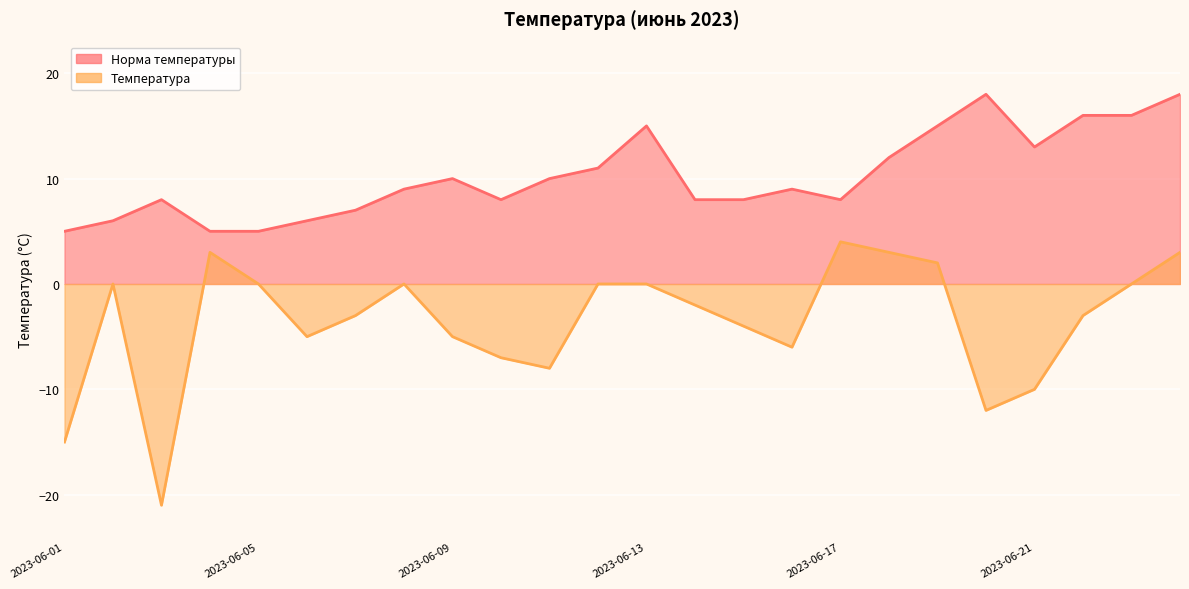

Rank the categories by Норма температуры value from highest to lowest.

2023-06-20, 2023-06-24, 2023-06-22, 2023-06-23, 2023-06-13, 2023-06-19, 2023-06-21, 2023-06-18, 2023-06-12, 2023-06-09, 2023-06-11, 2023-06-08, 2023-06-16, 2023-06-03, 2023-06-10, 2023-06-14, 2023-06-15, 2023-06-17, 2023-06-07, 2023-06-02, 2023-06-06, 2023-06-01, 2023-06-04, 2023-06-05